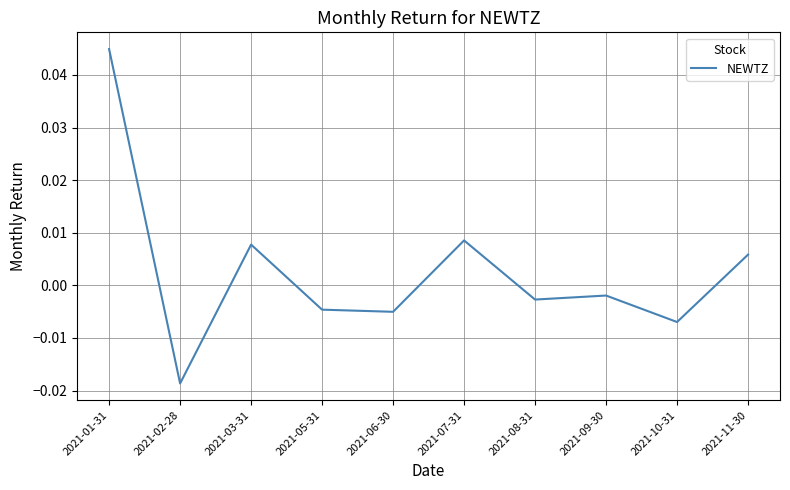

What position from the right is 2021-08-31?

4